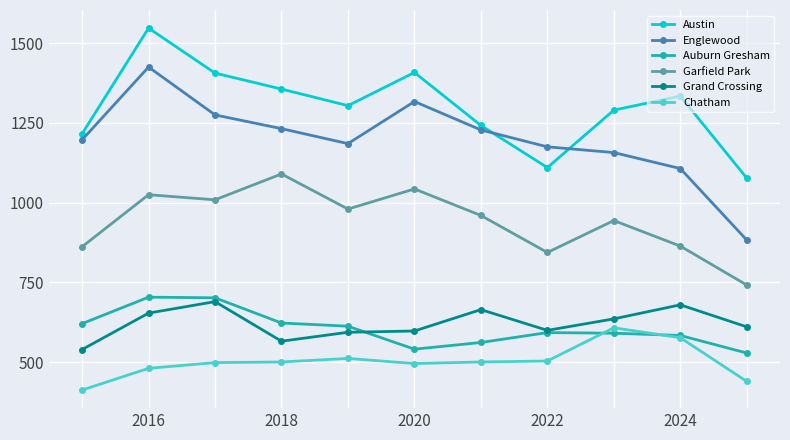

Does the chart have visible grid lines?

Yes